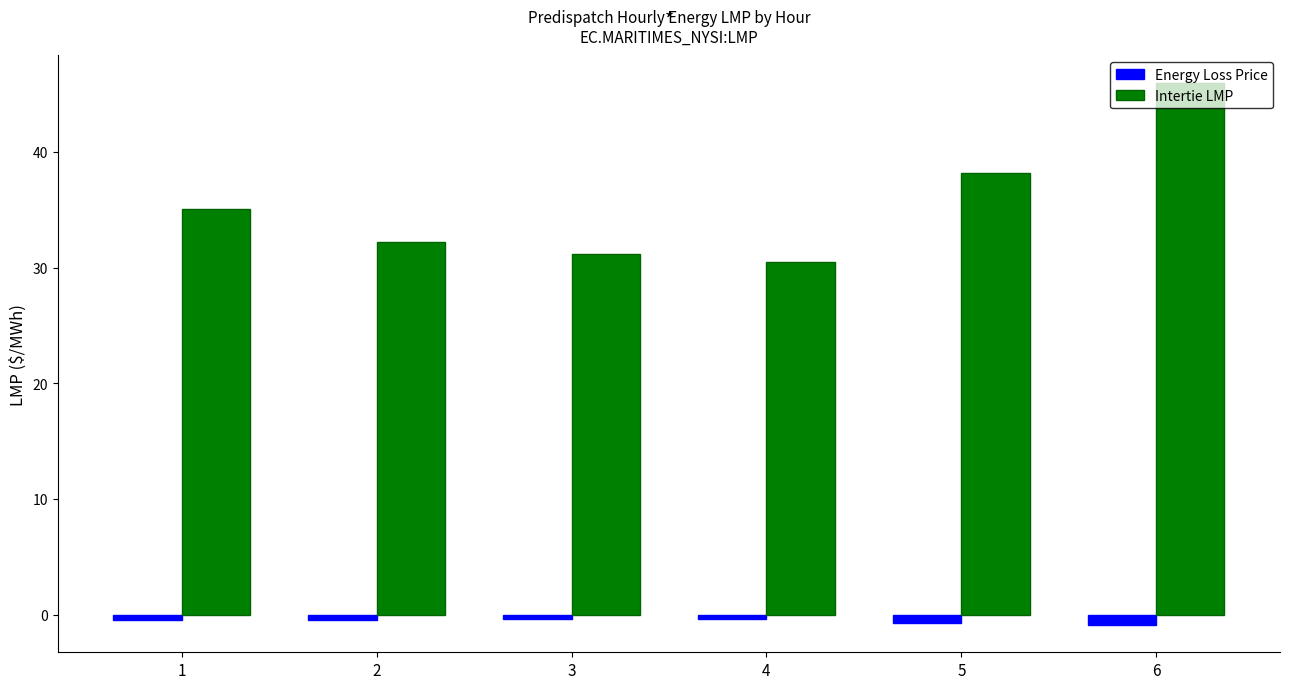

Where is Intertie LMP nearest to the value 38?

5